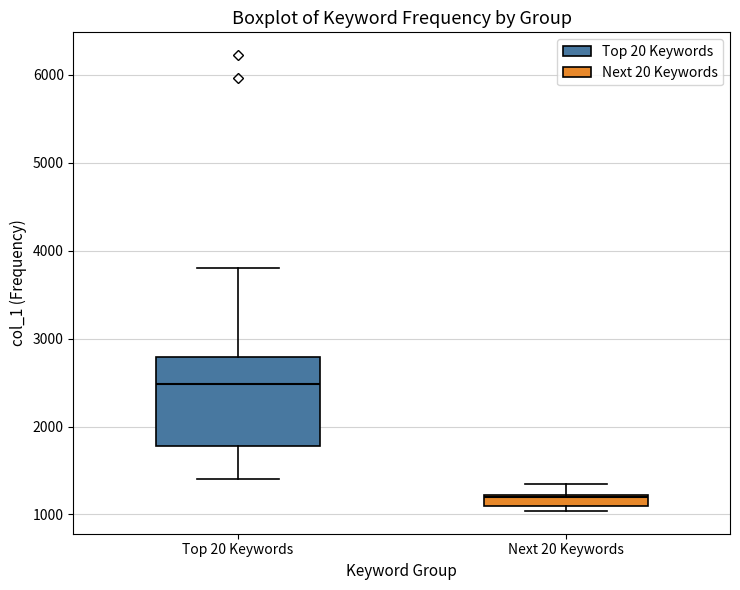

Comparing the boxes themselves (not the whiskers), which one is the tallest?

Top 20 Keywords